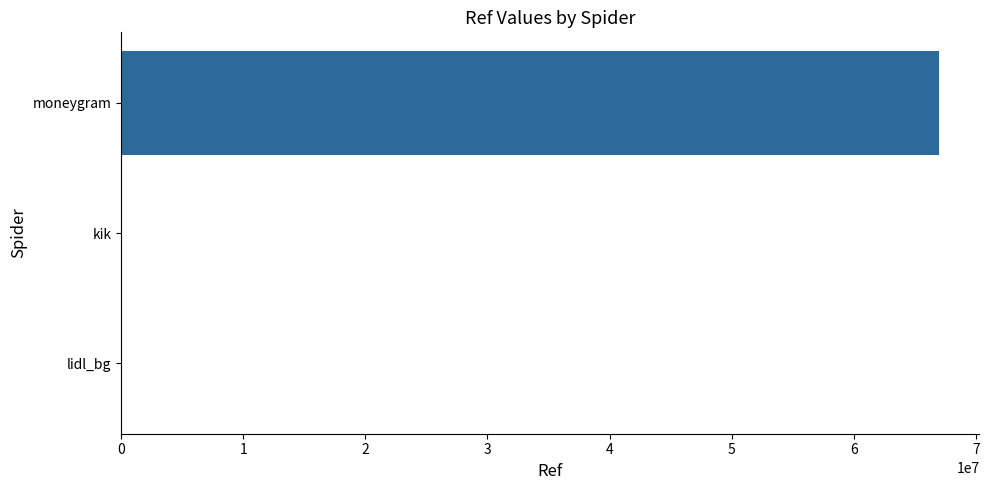

What is the approximate value at moneygram?

66946014